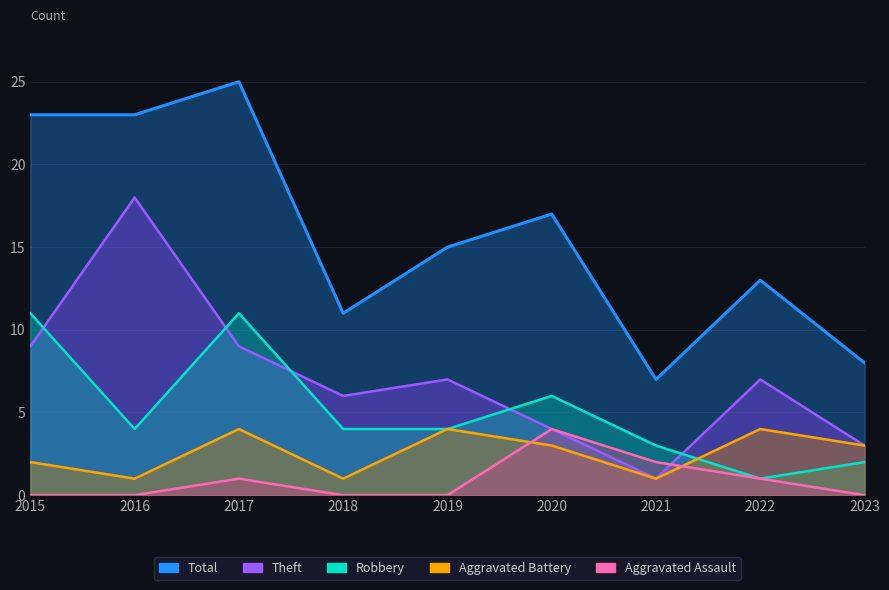

What is the difference between the maximum and minimum values in the Theft series?

17